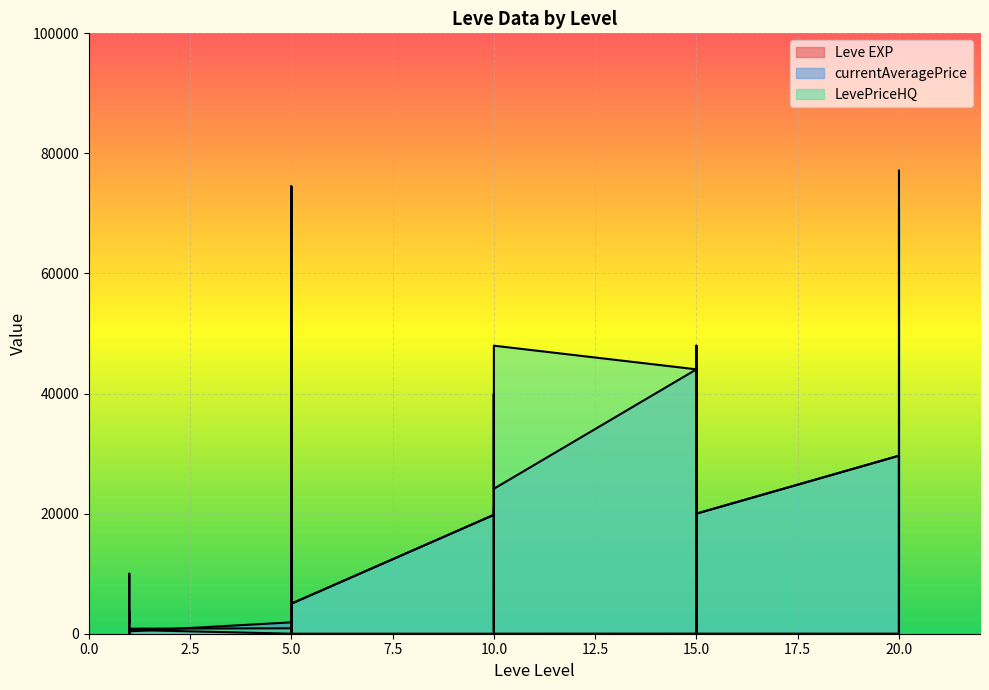

What is the maximum value for currentAveragePrice?

74500